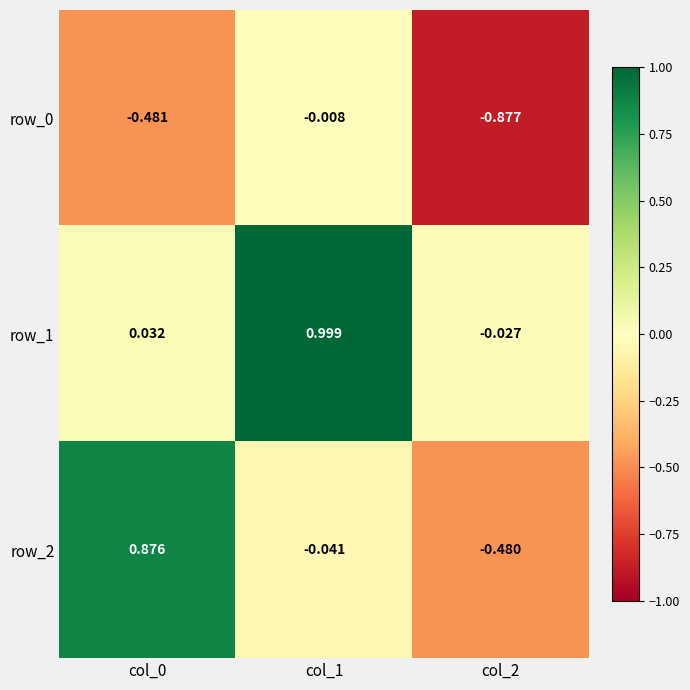

Is the value of row_0 at col_0 greater than the value of row_2 at col_2?

No